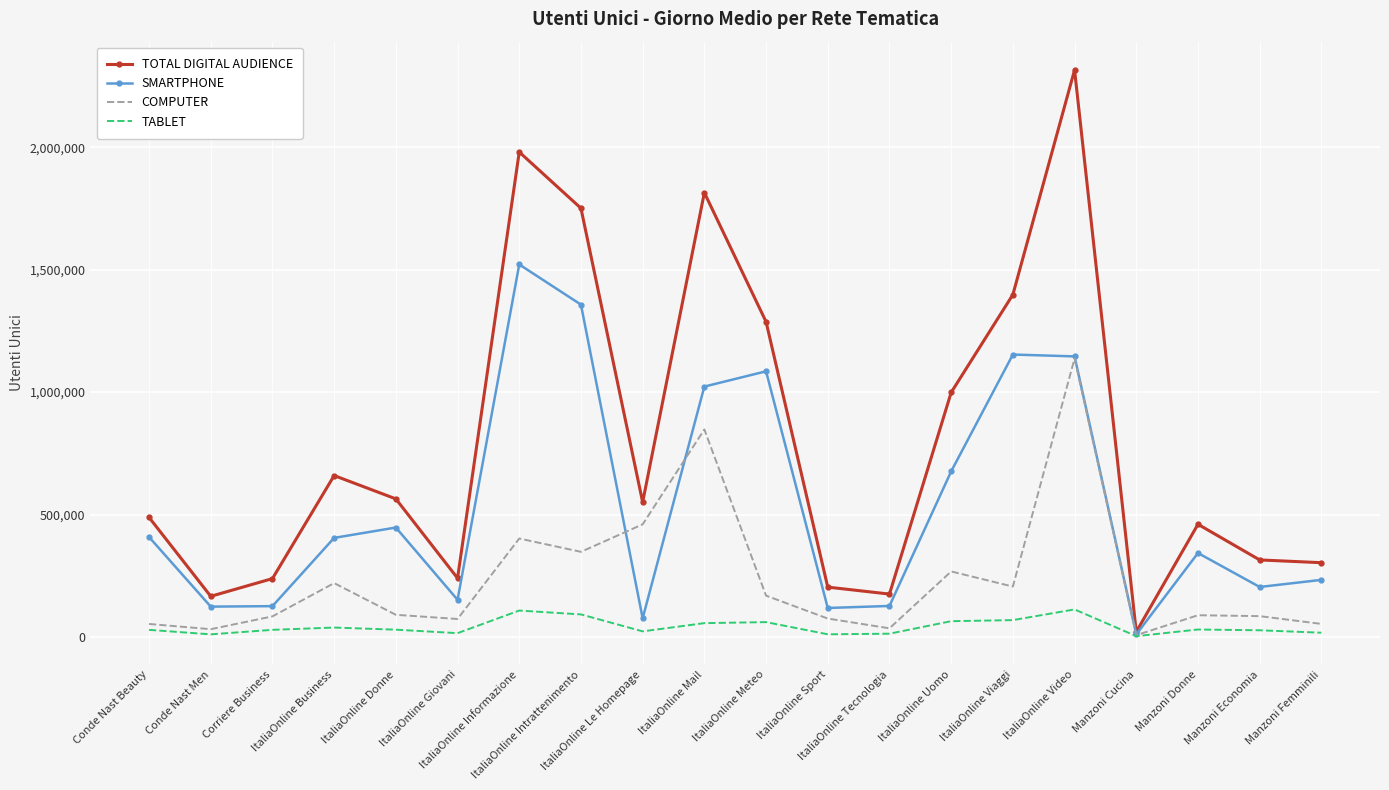

At which category does the chart reach its peak across all series?

ItaliaOnline Video